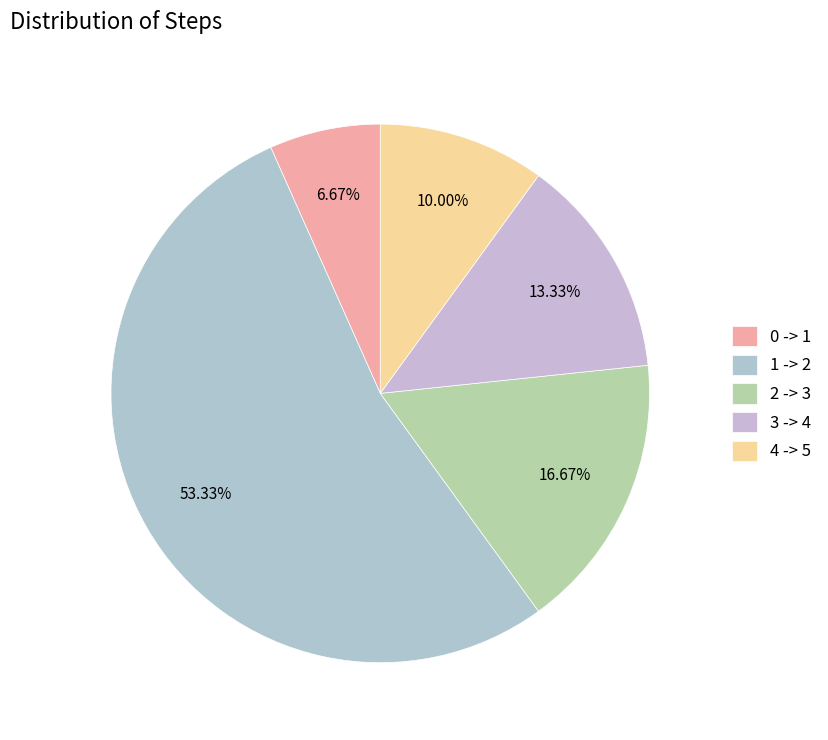

Rank the categories by value from highest to lowest.

1 -> 2, 2 -> 3, 3 -> 4, 4 -> 5, 0 -> 1